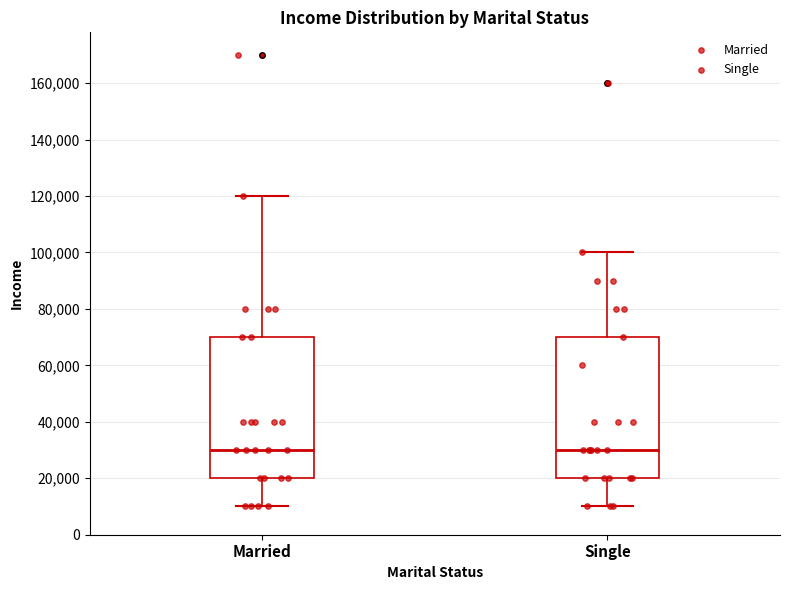

Where is the upper edge of the box for Single on the y-axis? The values are not printed on the chart, so give them approximately, as read against the axis.

70000